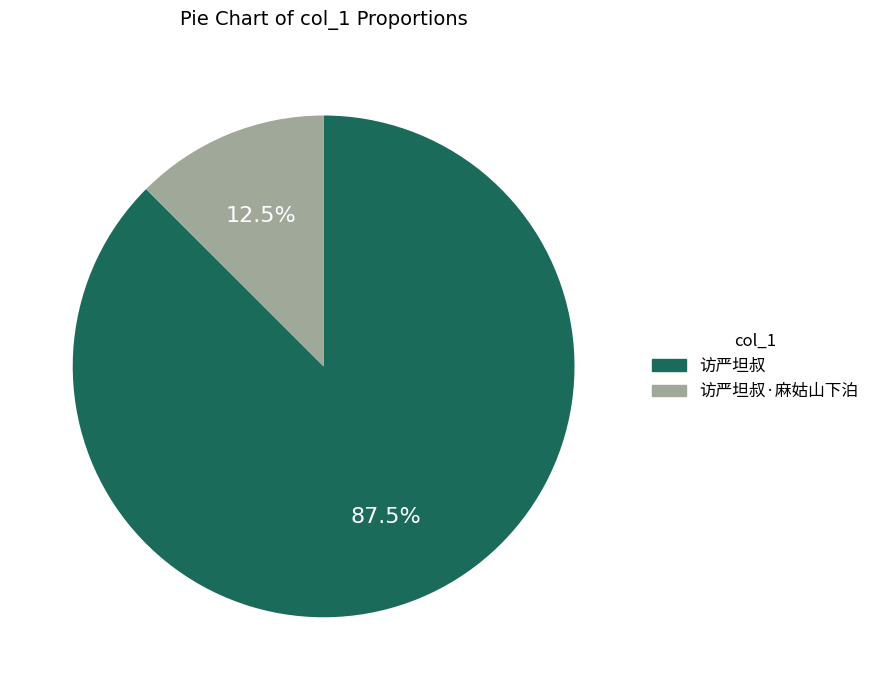

What is the total percentage of 访严坦叔·麻姑山下泊 and 访严坦叔?

100.0%